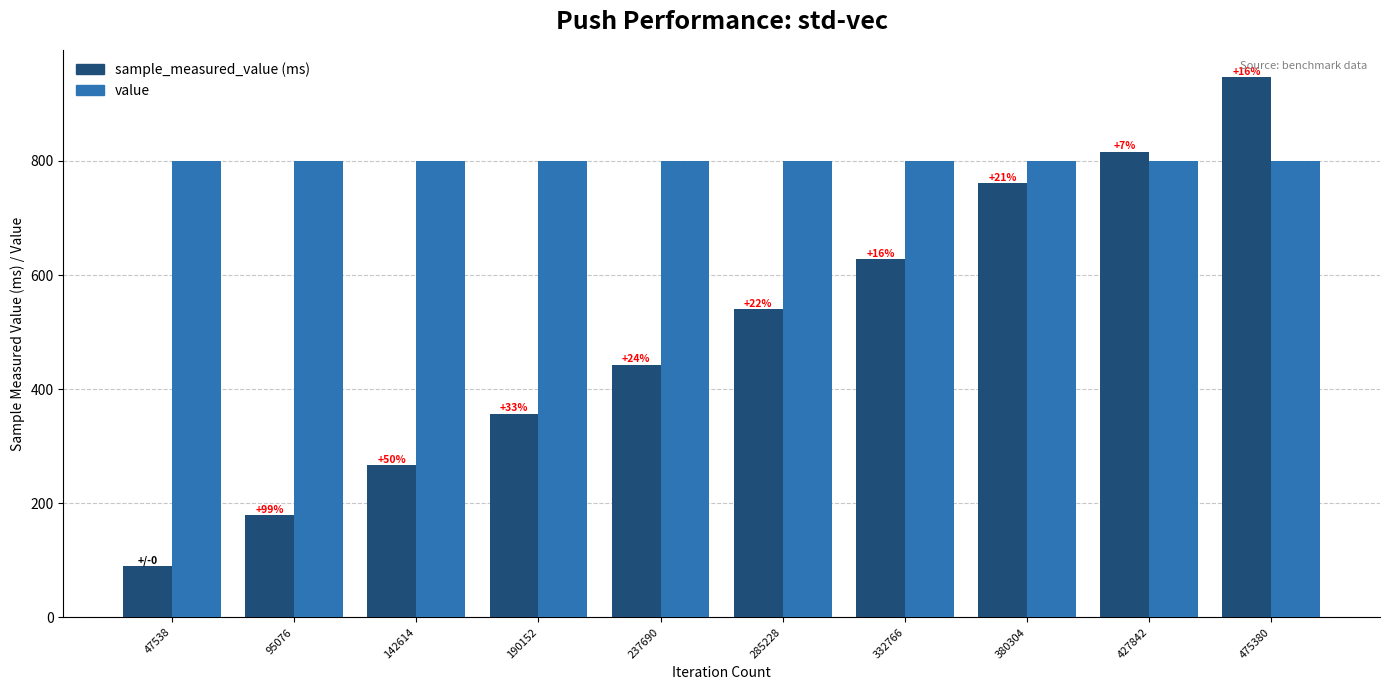

What is the greatest value displayed?

947.5